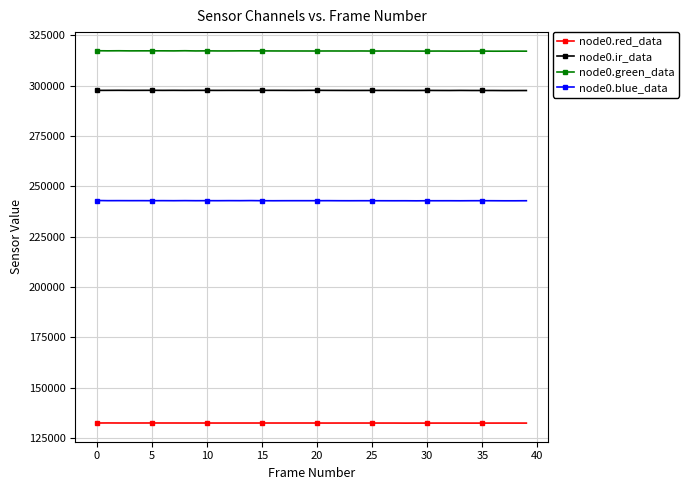

What is the value of the node0.red_data point at the 3rd from the left?

132430